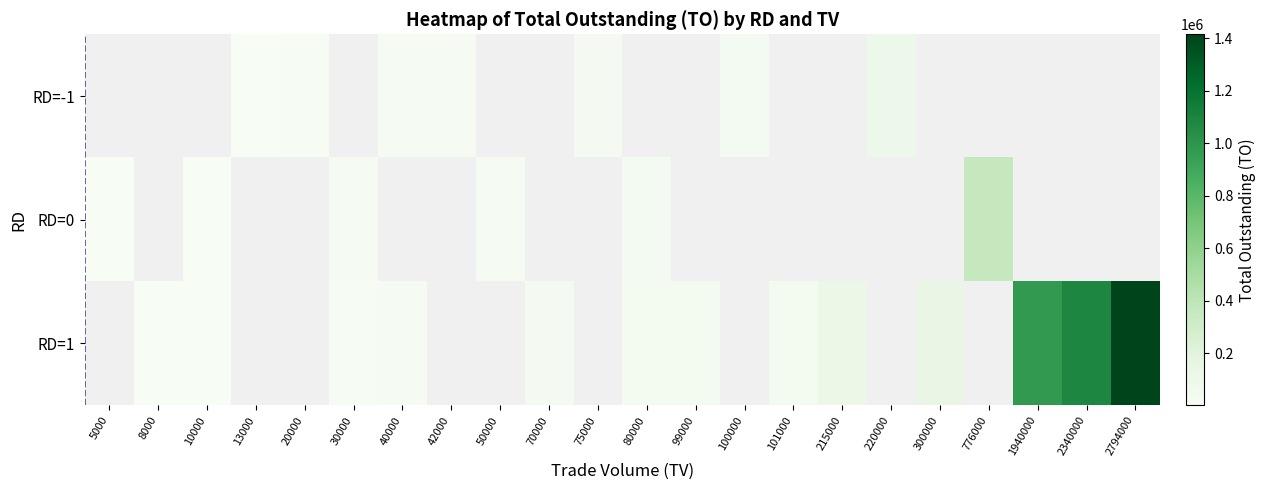

The RD=-1 series shows 12388.1 at 20000. True or false?

False